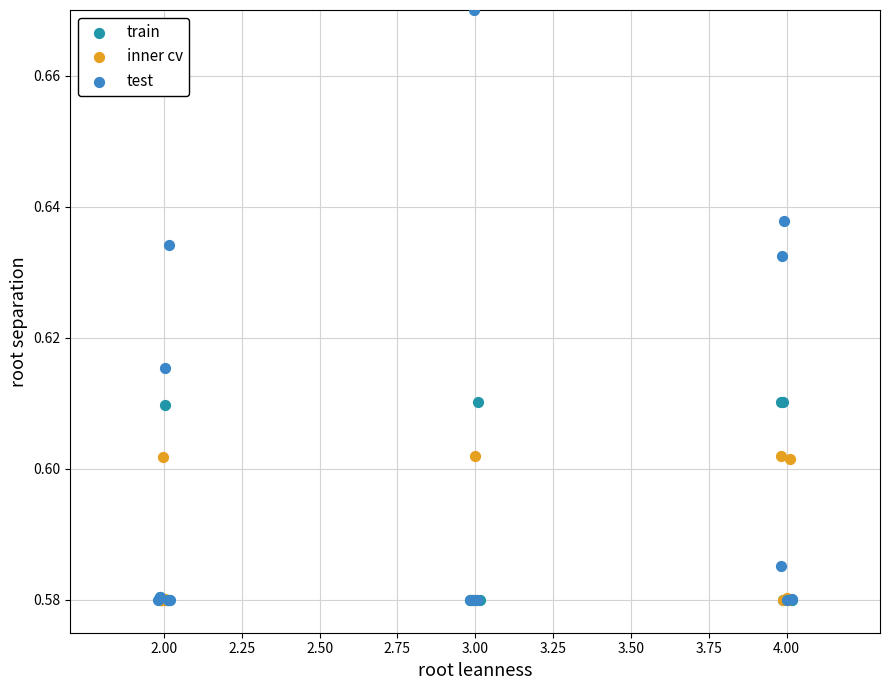

What are all the series names shown in the legend?

train, inner cv, test